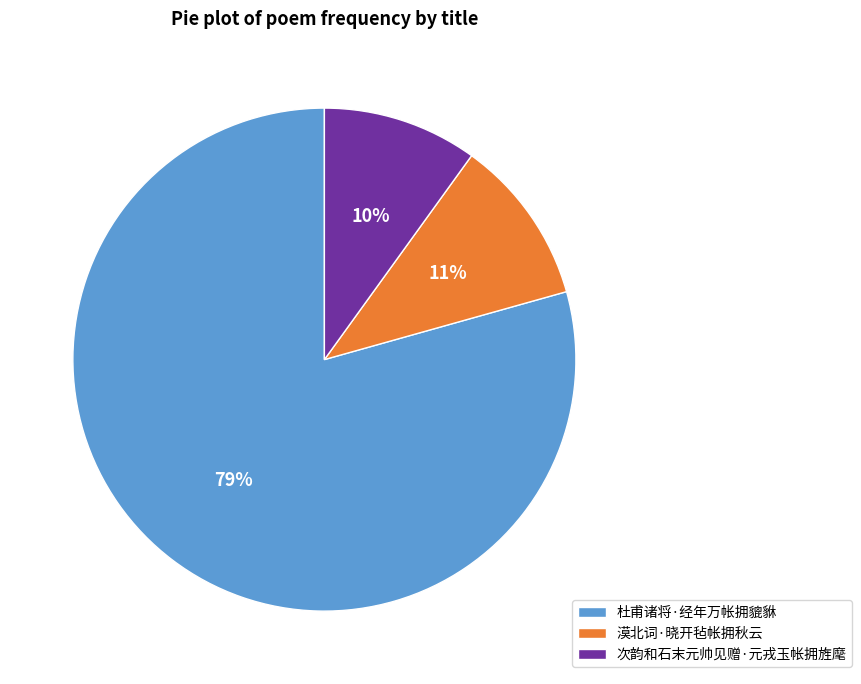

The 杜甫诸将·经年万帐拥貔貅 slice represents 72% of the pie. True or false?

False